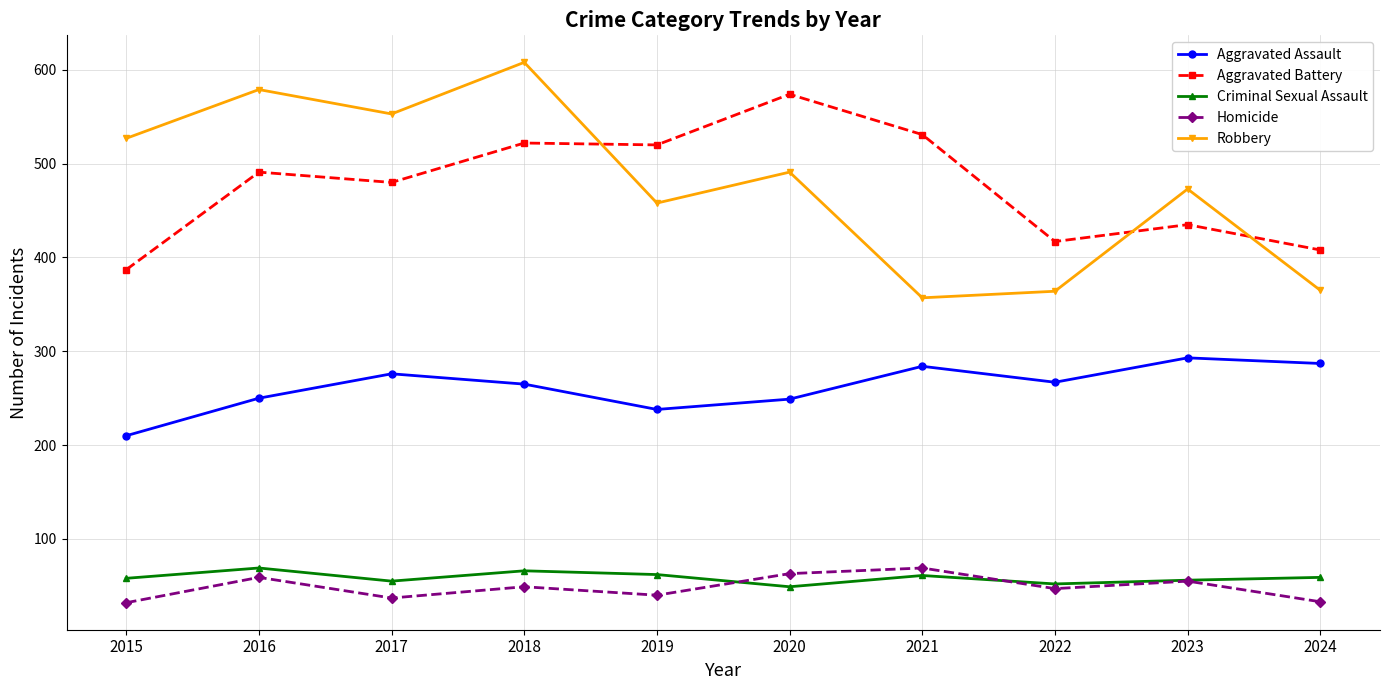

Is it true that Aggravated Battery equals 154 at 2020?

False